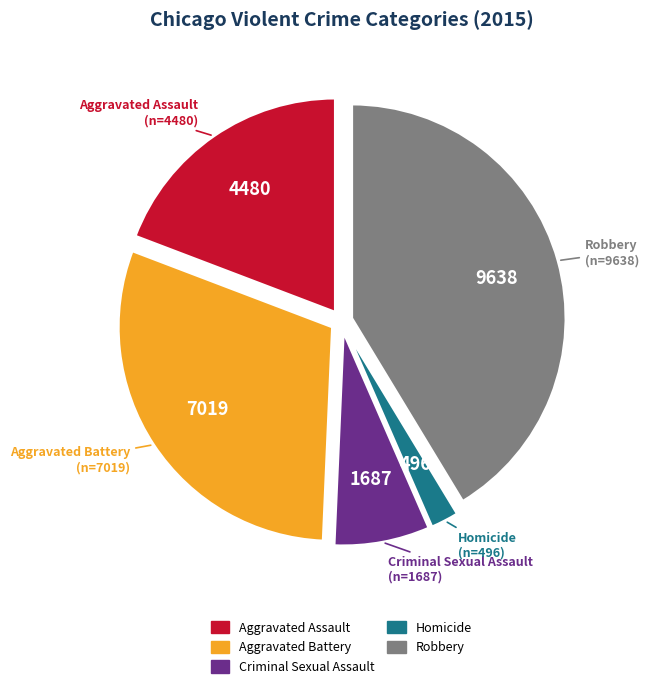

The Robbery slice represents 33% of the pie. True or false?

False